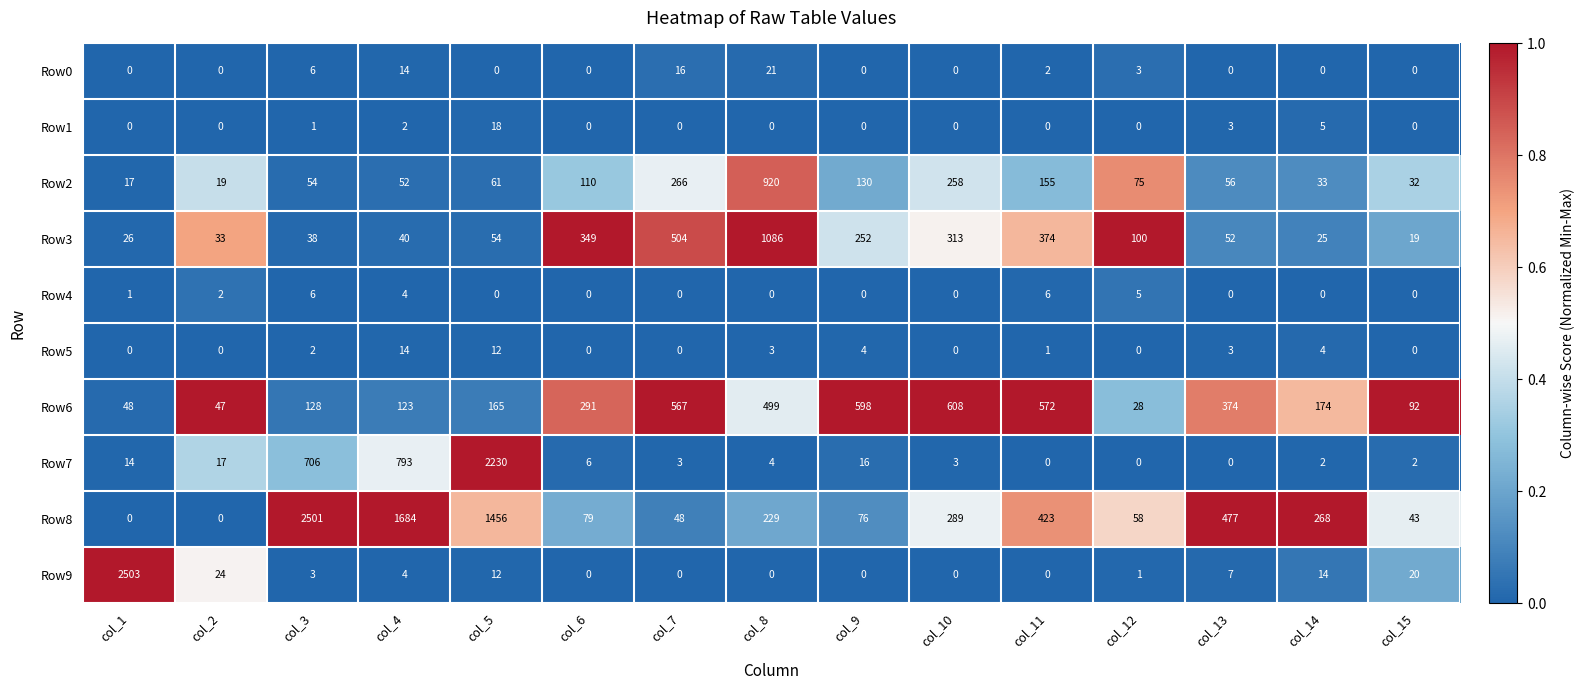

List the series in order of their peak value, highest first.

Row9, Row8, Row7, Row3, Row2, Row6, Row0, Row1, Row5, Row4